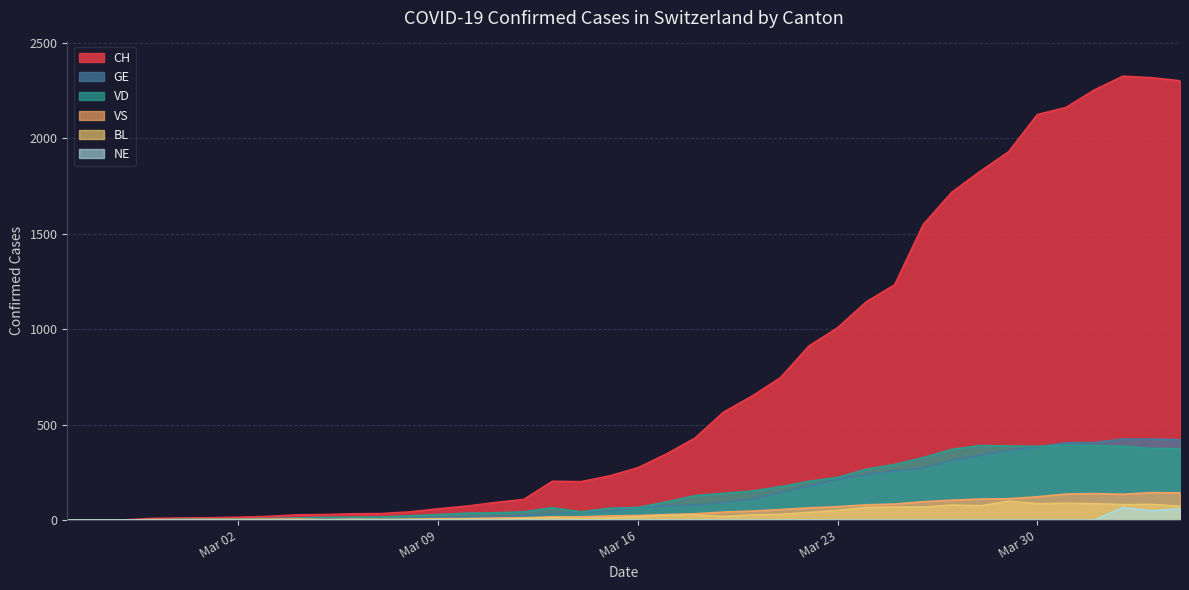

The VS series shows 64 at 2020-03-07. True or false?

False